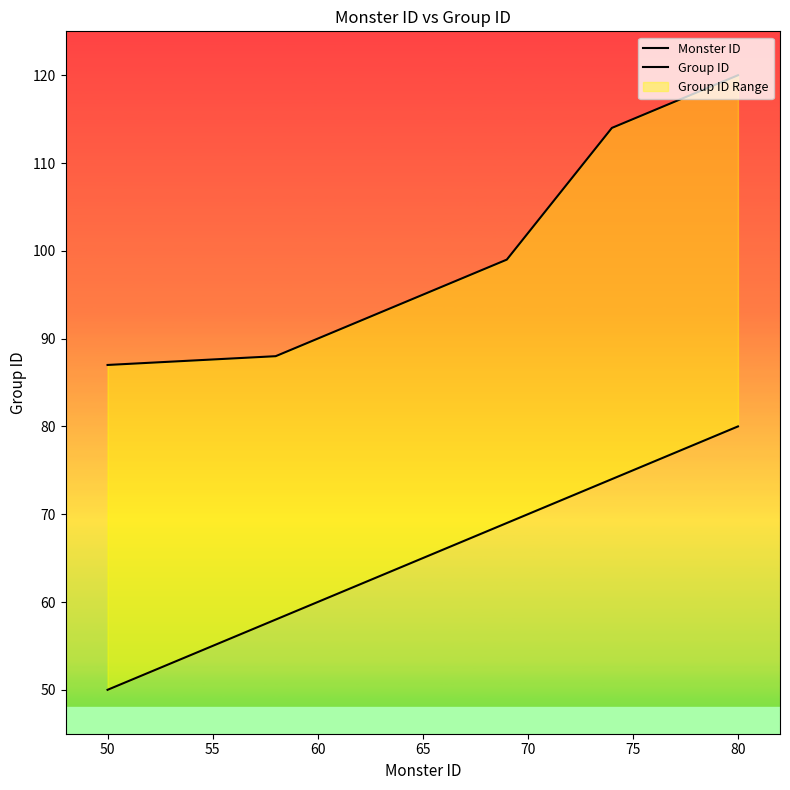

Does the chart display data point markers on the line(s)?

No